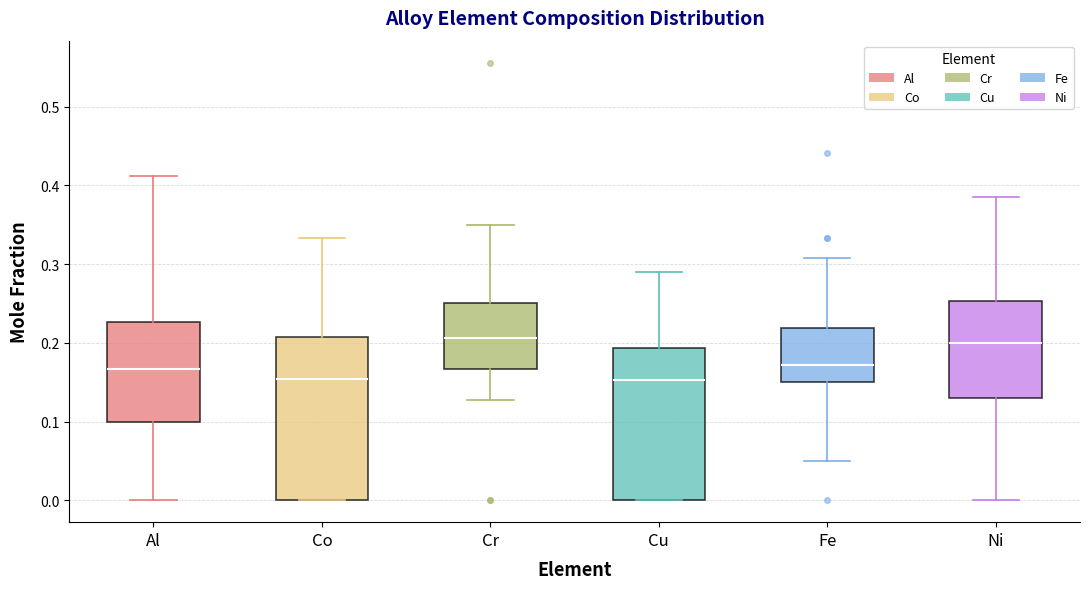

Reading left to right, transcribe this box plot: for each box, give where its median line is, the range the box spans, and where its two whiskers end, as read against the y-axis. The values are not printed on the chart, so give them approximately, as read against the axis.

Al: median 0.17, box 0.10 to 0.23, whiskers 0.00 to 0.41
Co: median 0.15, box 0.00 to 0.21, whiskers 0.00 to 0.33
Cr: median 0.21, box 0.17 to 0.25, whiskers 0.13 to 0.35
Cu: median 0.15, box 0.00 to 0.19, whiskers 0.00 to 0.29
Fe: median 0.17, box 0.15 to 0.22, whiskers 0.05 to 0.31
Ni: median 0.20, box 0.13 to 0.25, whiskers 0.00 to 0.39